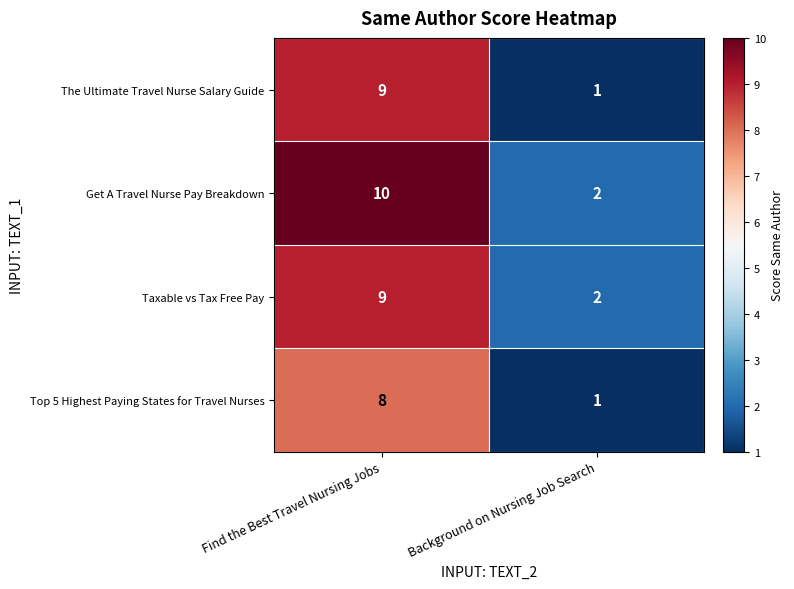

The value of Taxable vs Tax Free Pay at Background on Nursing Job Search is 2. True or false?

True